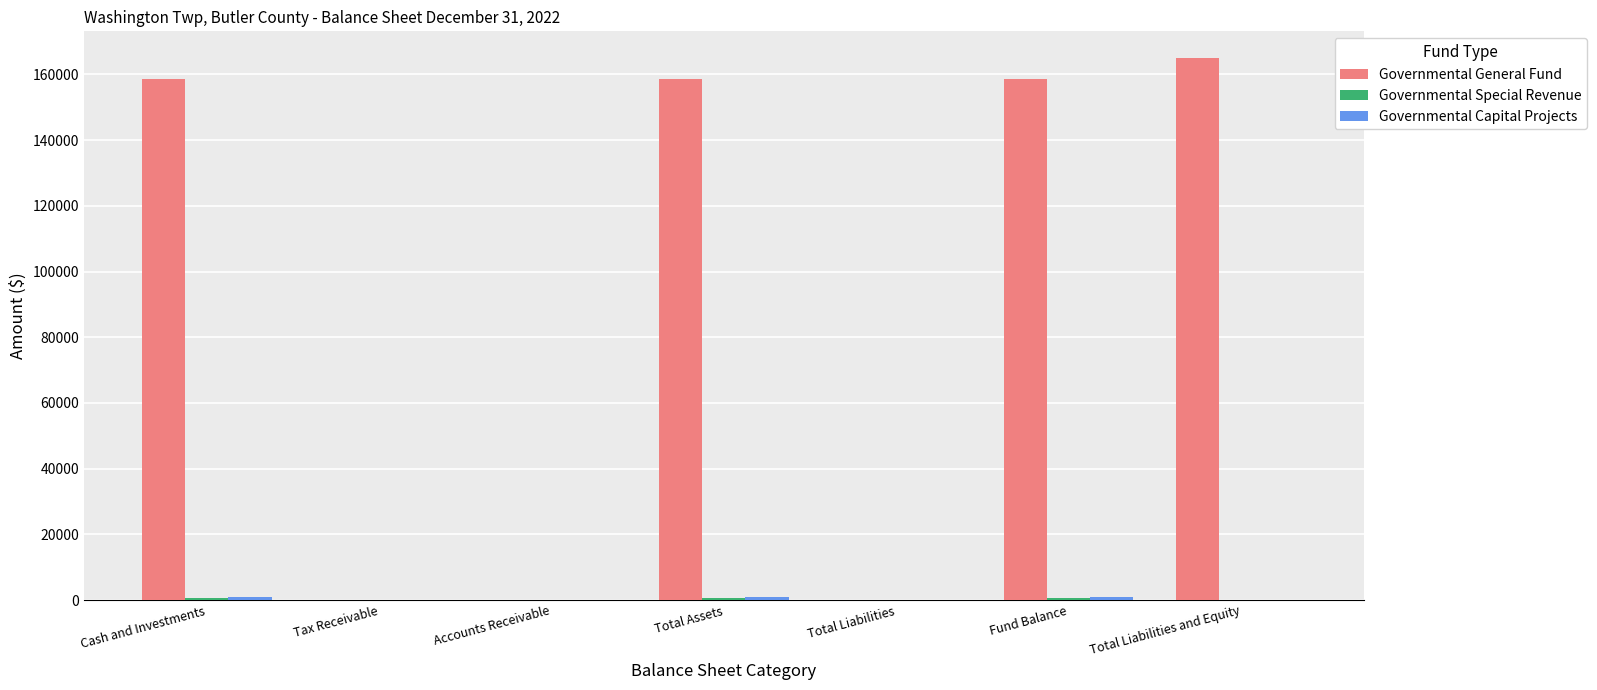

True or false: Governmental General Fund has a value of 66015 at Accounts Receivable.

False